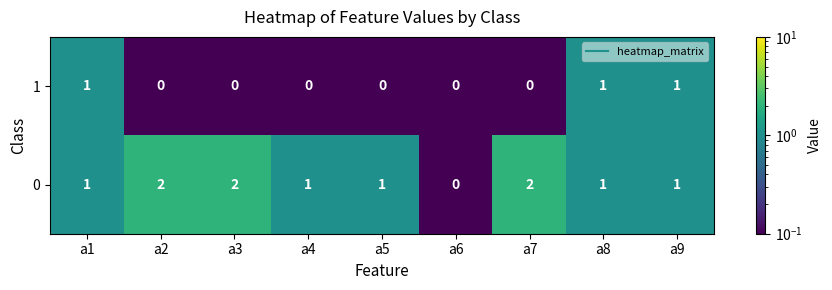

True or false: 1 has a value of -1 at a2.

False